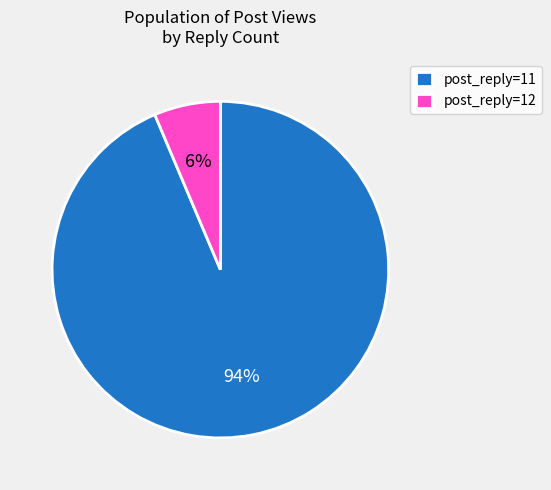

Which category has the biggest portion of the pie?

post_reply=11